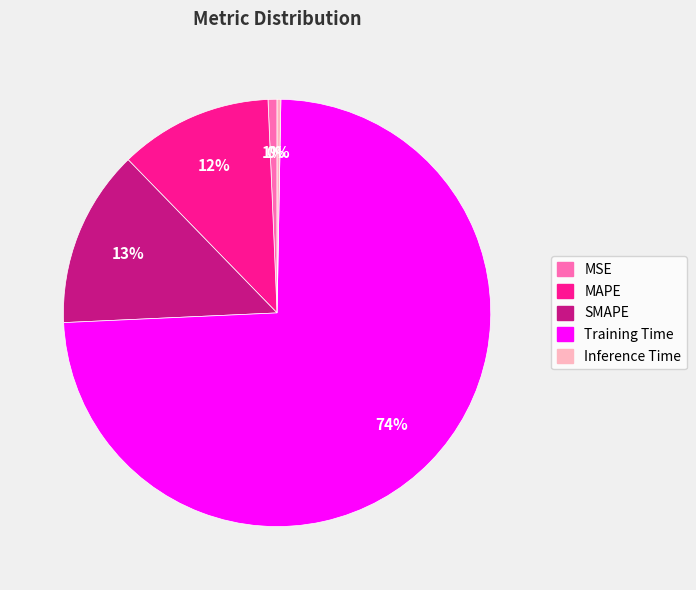

Between Inference Time and Training Time, which is larger?

Training Time